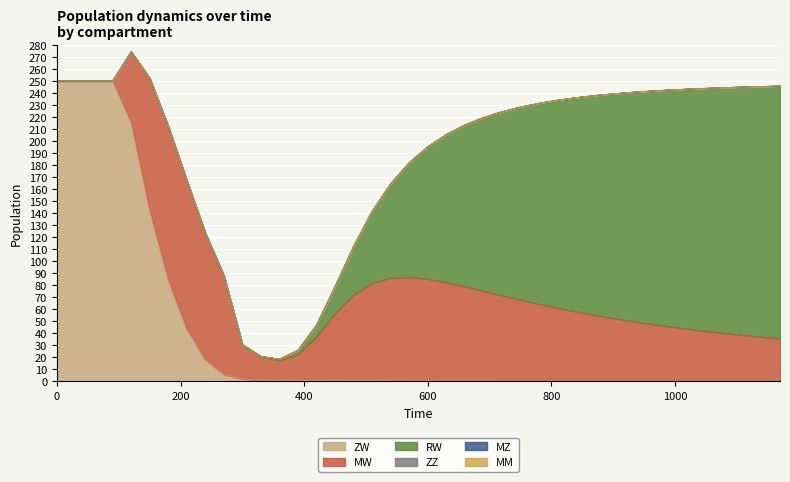

At which category is the sum across all series the highest?

4